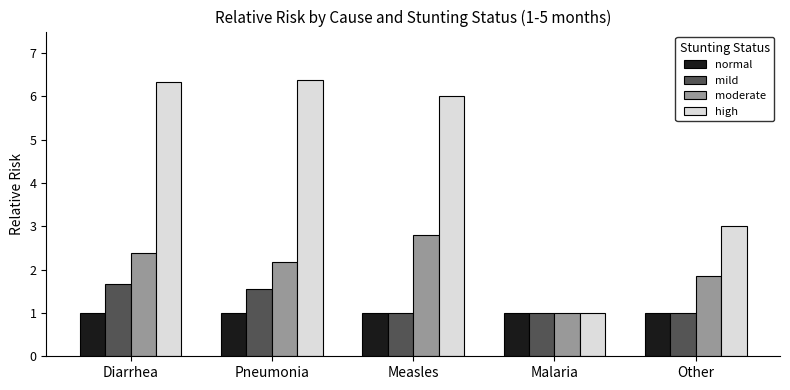

The normal series shows 1.0 at Pneumonia. True or false?

True